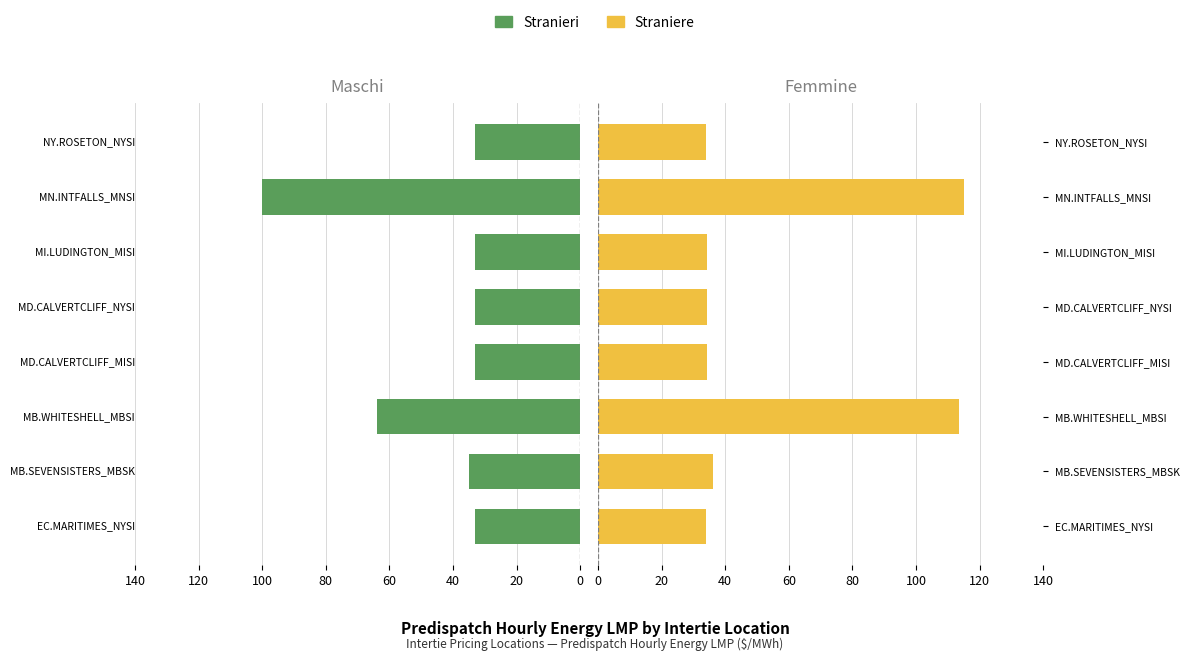

The Straniere series shows 9.2 at NY.ROSETON_NYSI. True or false?

False